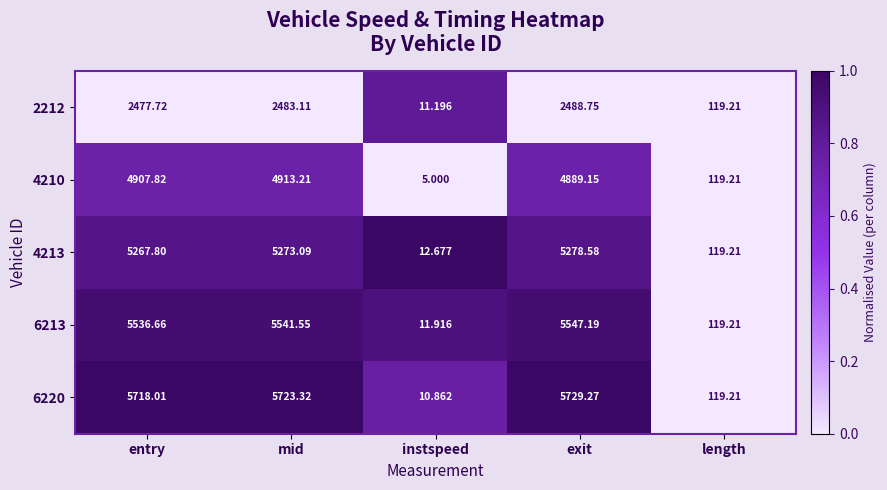

At which category does the chart reach its minimum across all series?

instspeed